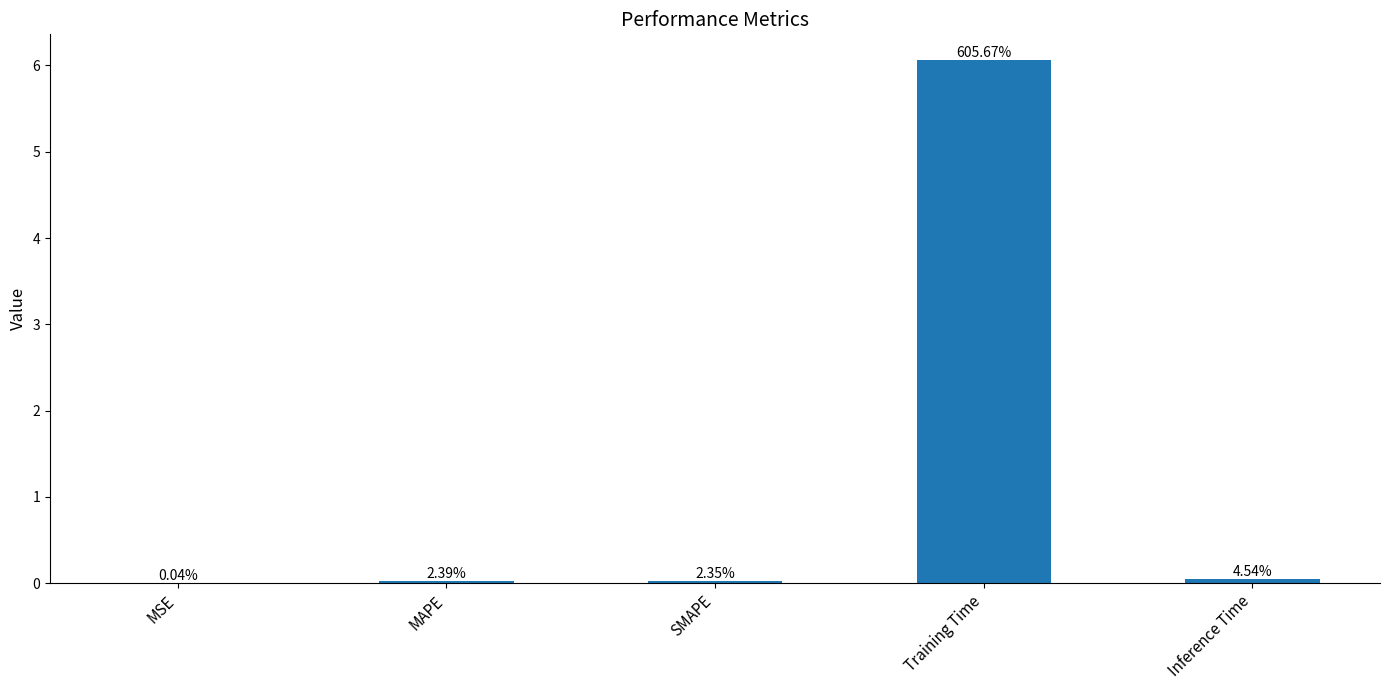

List the labels in order of value, smallest first.

MSE, SMAPE, MAPE, Inference Time, Training Time